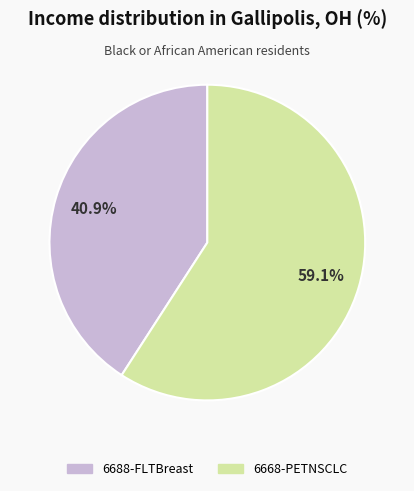

To the nearest percent, what is the difference between the largest and smallest slice percentages?

18%